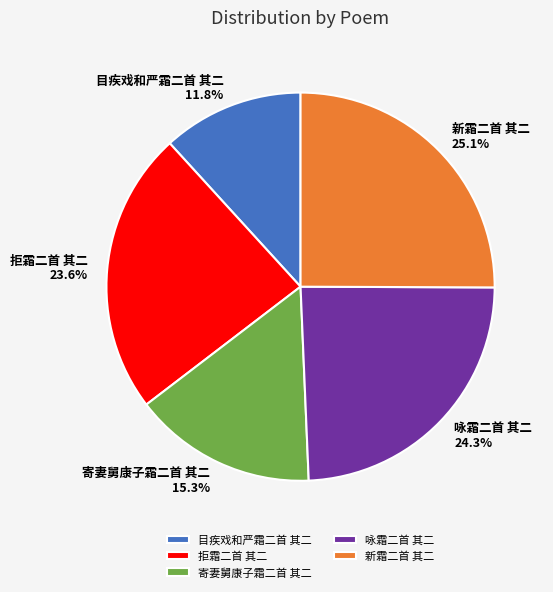

Count the number of slices in the pie.

5